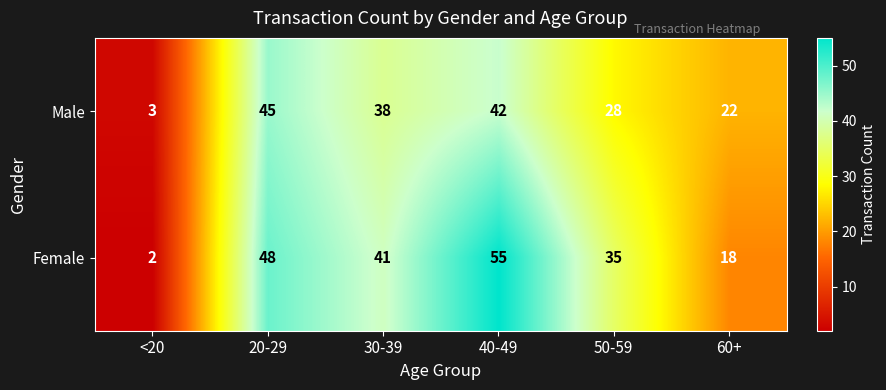

What is the total value across all series at 40-49?

97